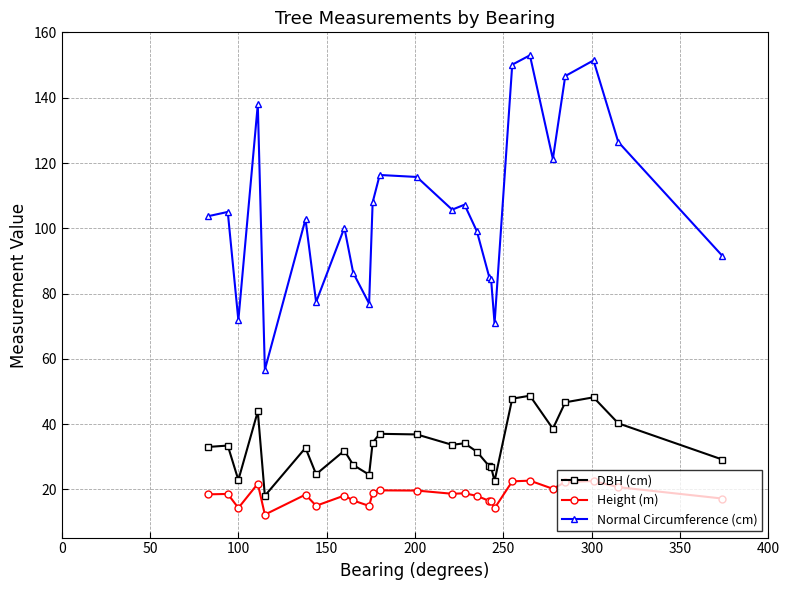

What is the greatest value displayed?

153.0